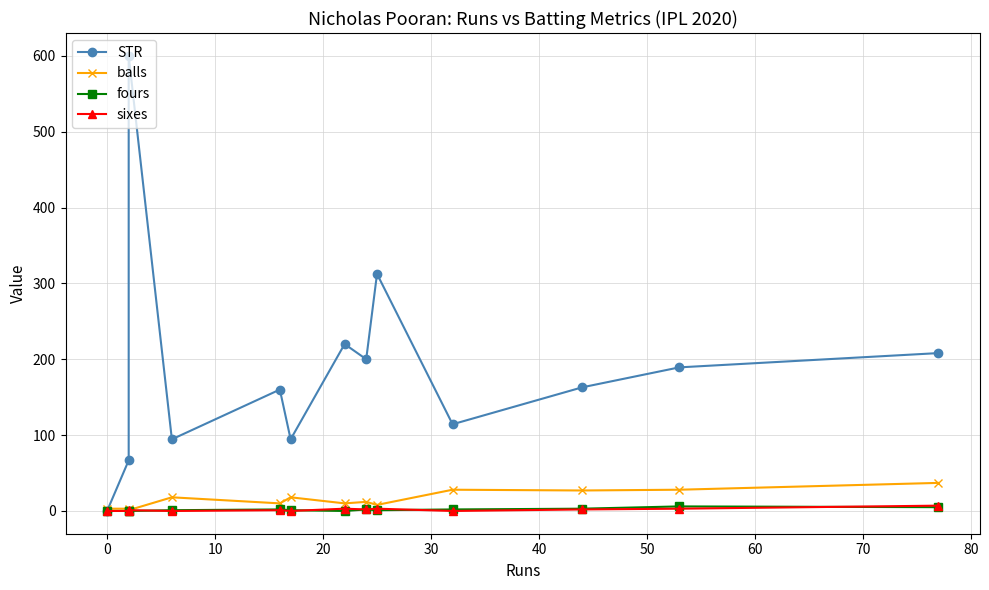

What is the average value of the sixes series?

1.7